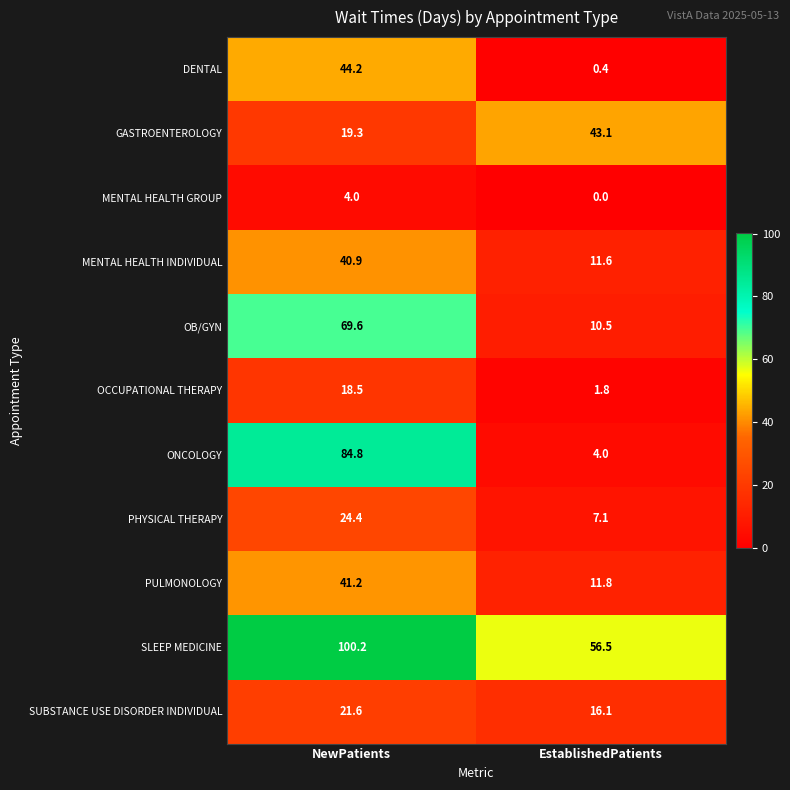

Which series has the largest range (max minus min)?

ONCOLOGY